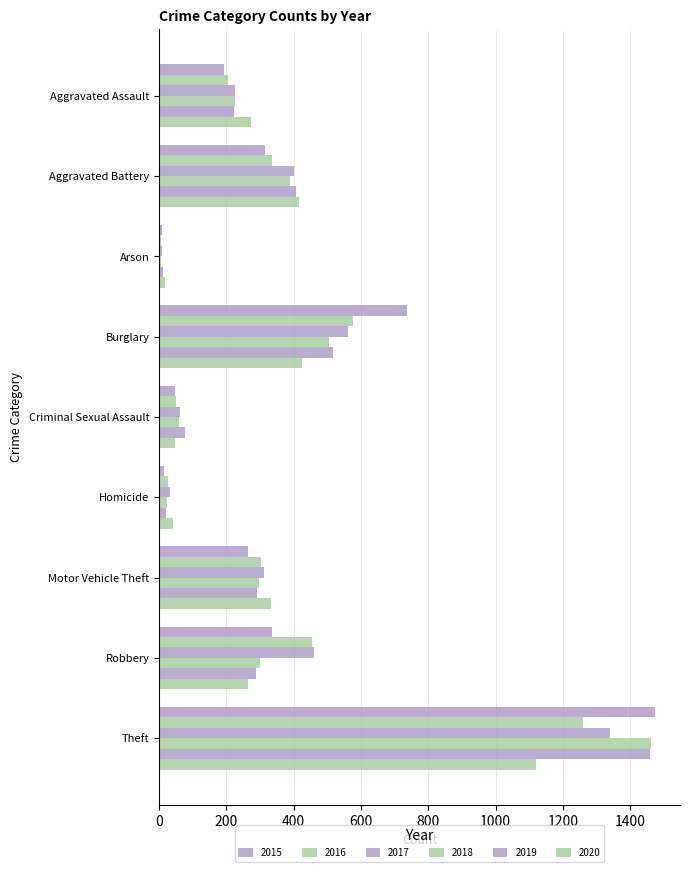

Count the number of categories in the chart.

9